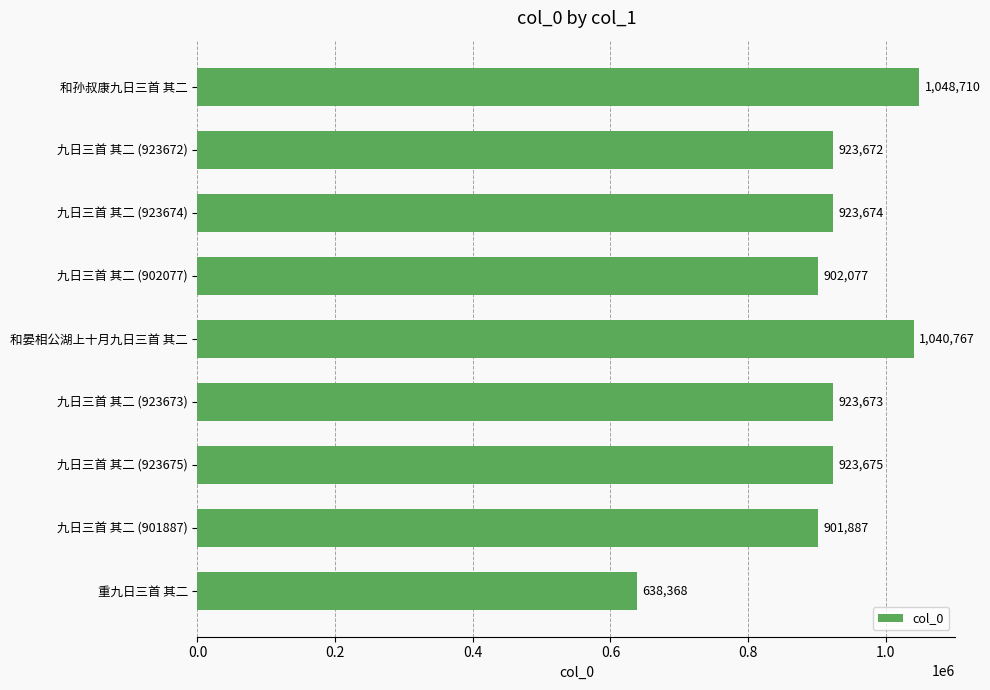

At which category does the chart reach its minimum across all series?

重九日三首 其二